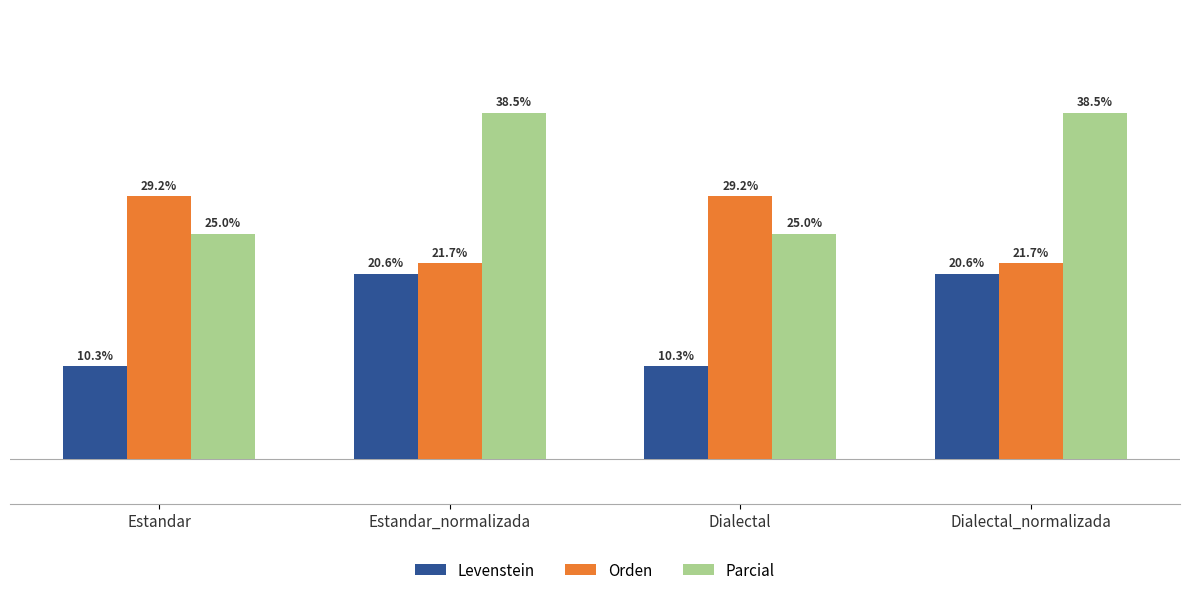

Which series changed the most between Estandar and Dialectal_normalizada?

Parcial